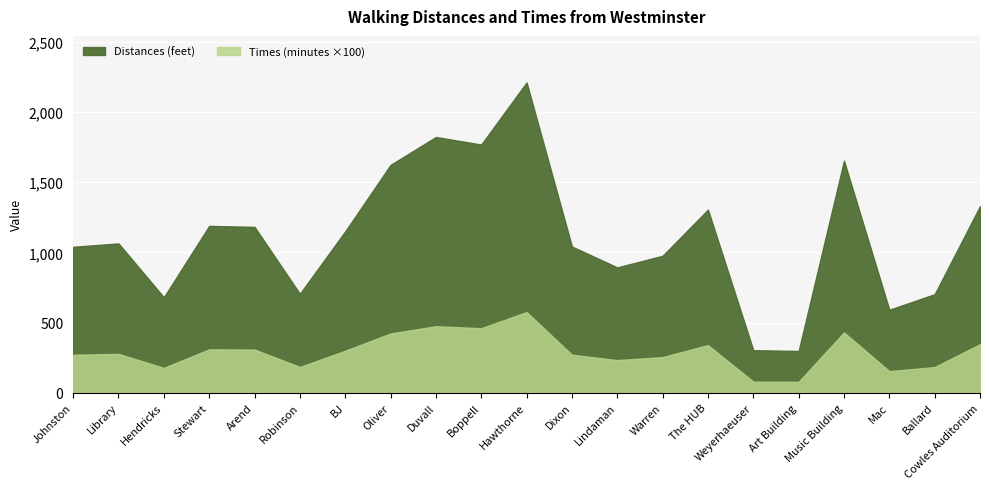

What is the sum of the Times (minutes) values at Robinson and Duvall?

6.6